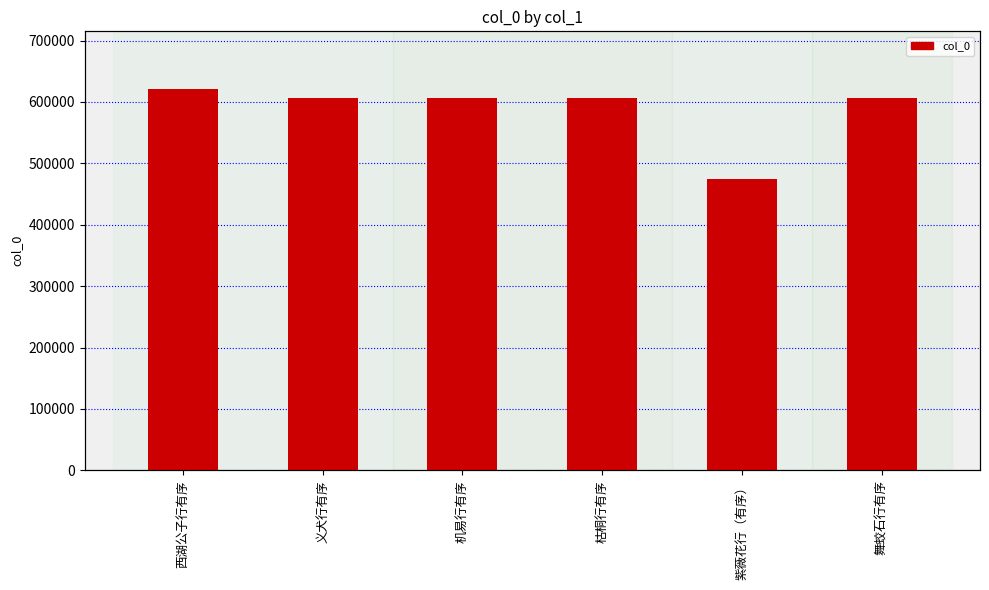

What position from the left is 机易行有序?

3